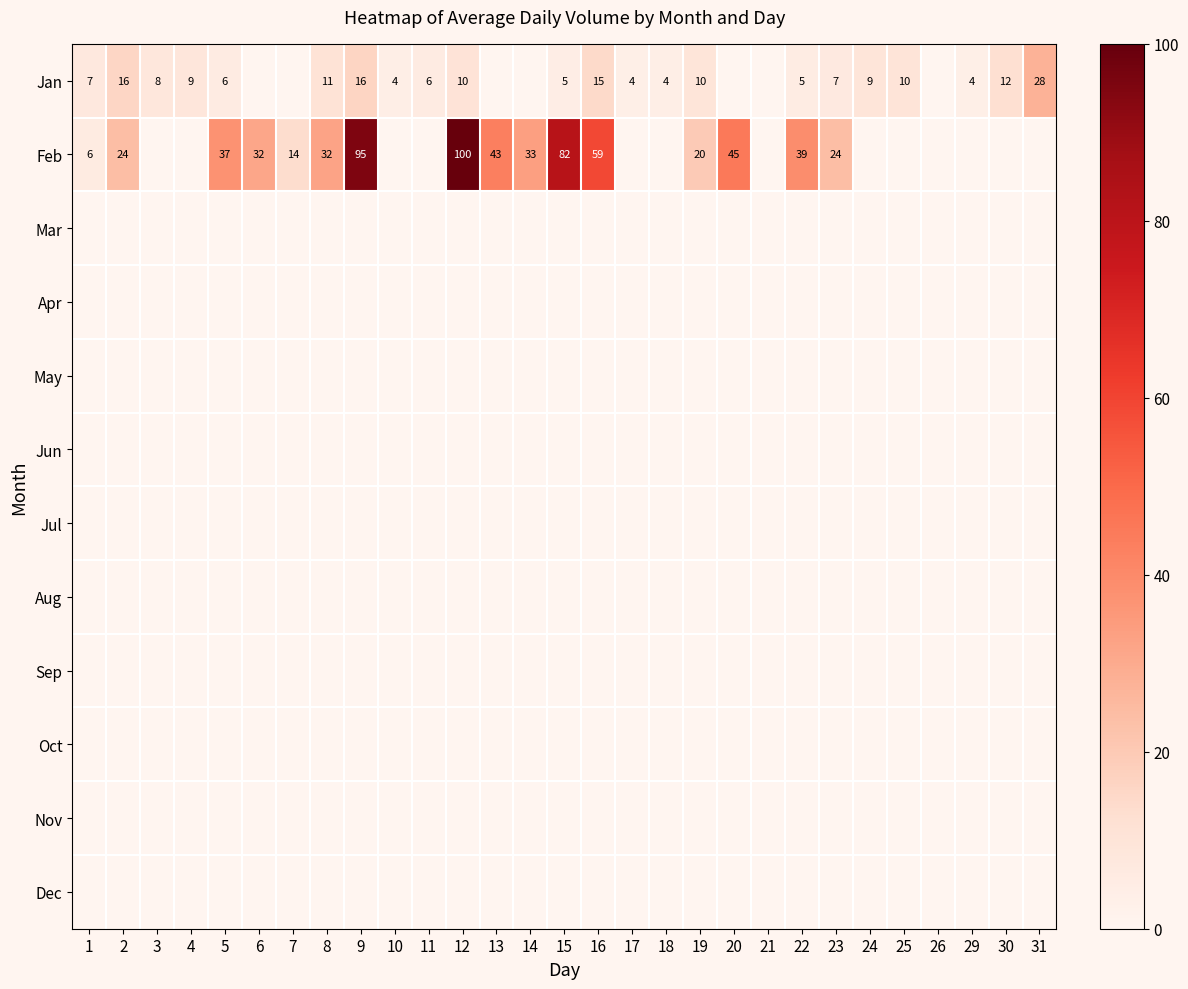

What is the sum of the Jan values at 19 and 30?

22